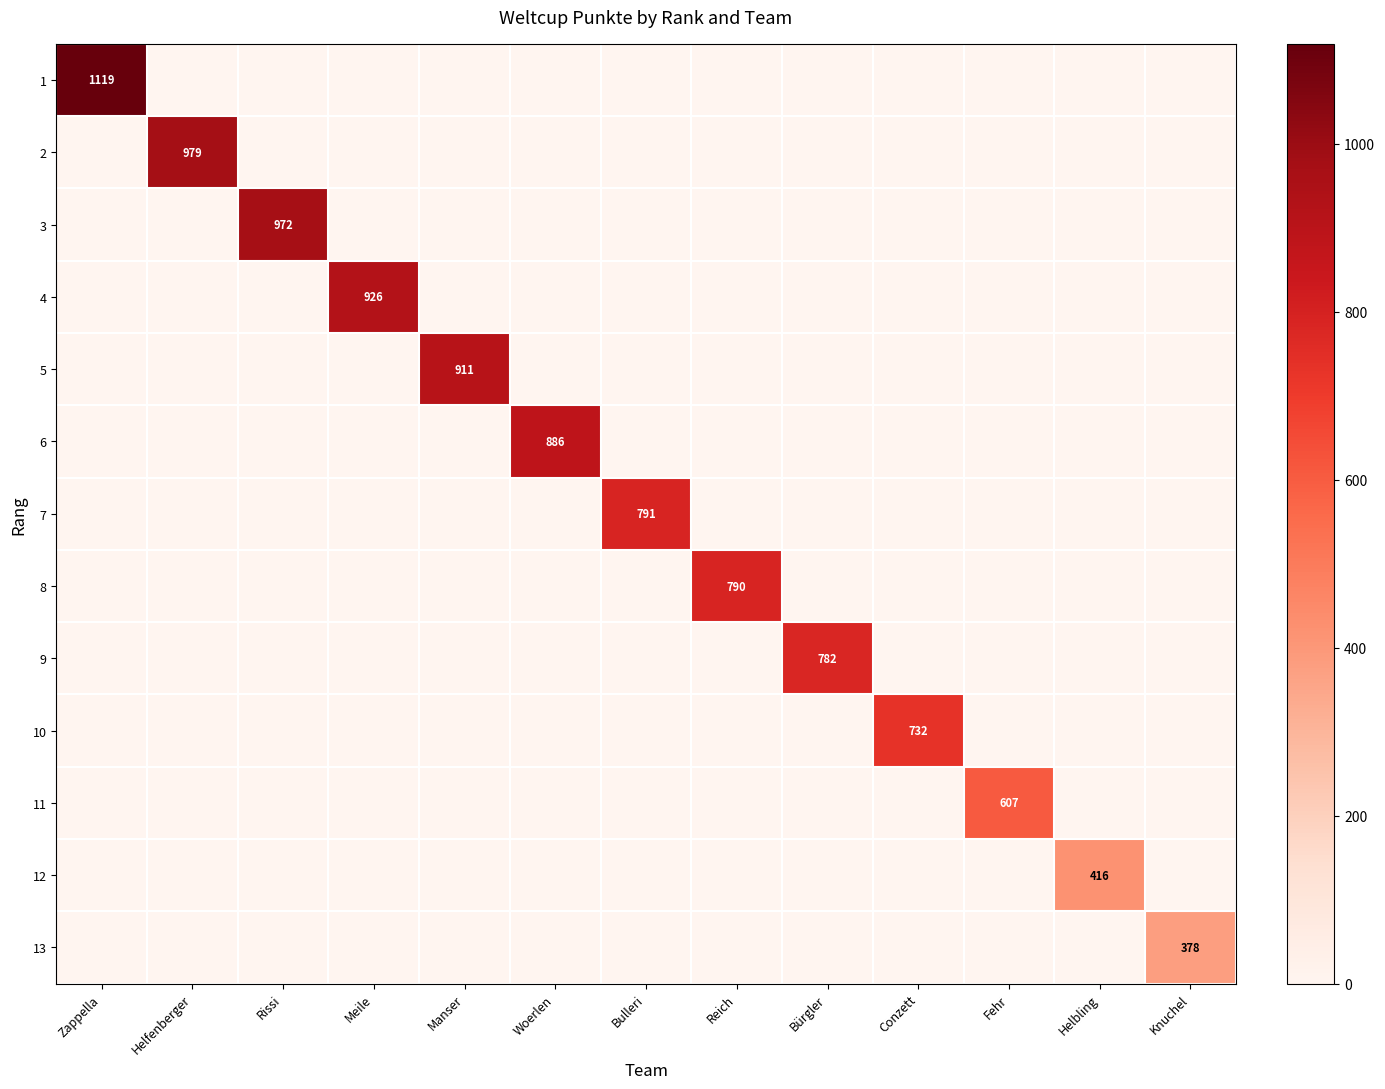

Is it true that 3 equals 315 at Rissi?

False